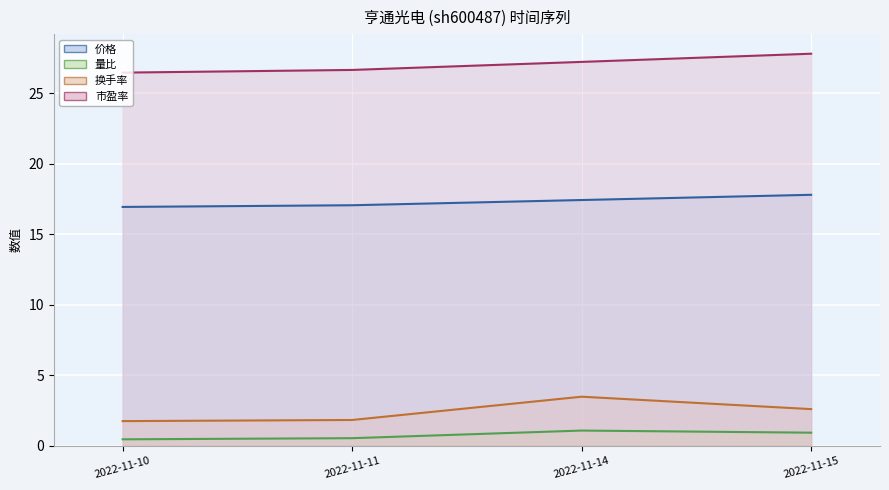

What is the total value across all series at 2022-11-11?

46.1